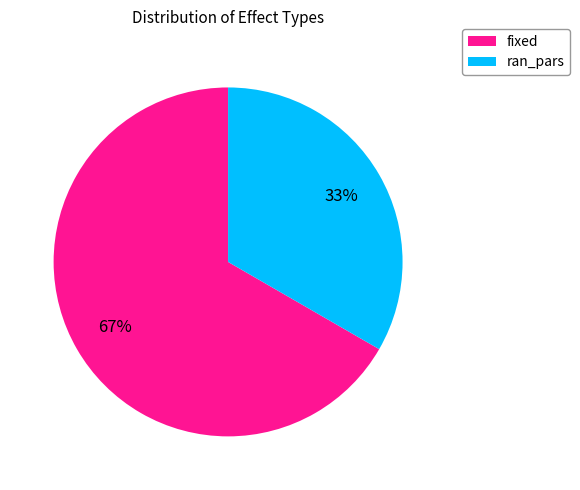

Approximately how many times larger is the value at ran_pars compared to fixed?

0.5